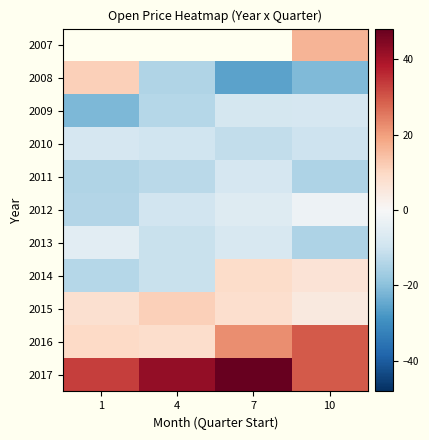

What is the highest value of the 2012 series?

-2.5